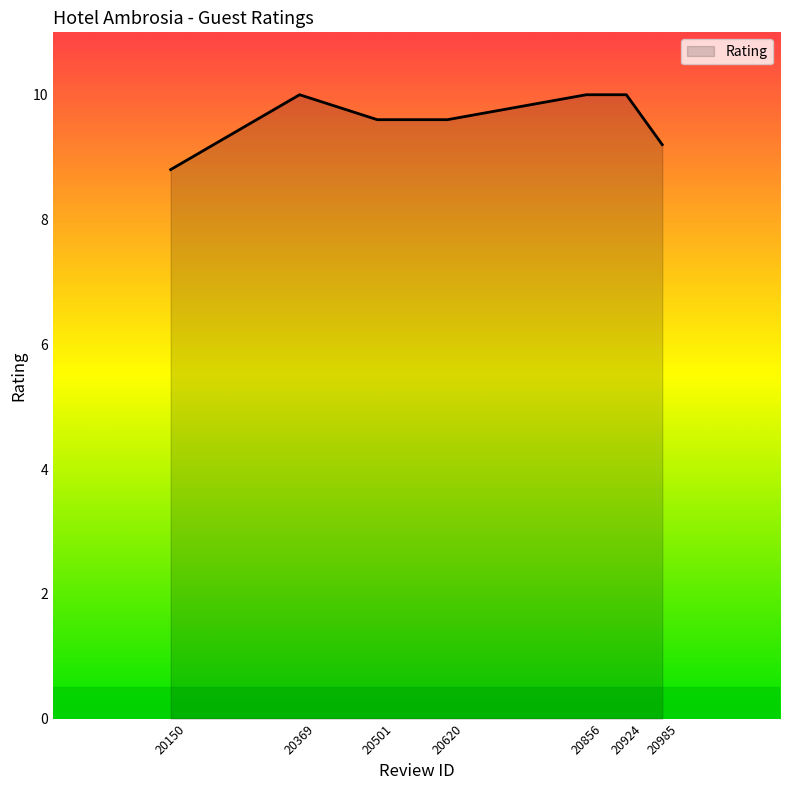

Reading left to right, list all the values displayed in this chart.

8.8	10.0	9.6	9.6	10.0	10.0	9.2